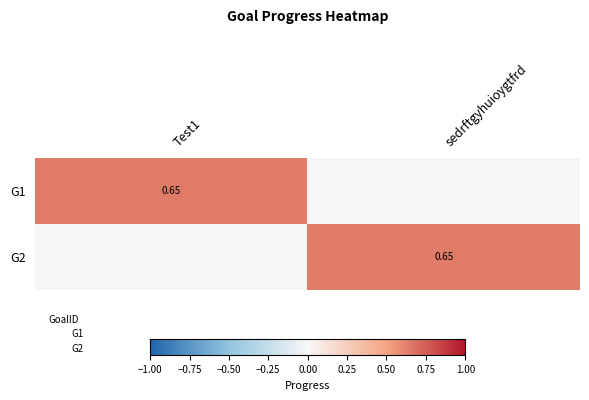

Which series has the largest range (max minus min)?

G1